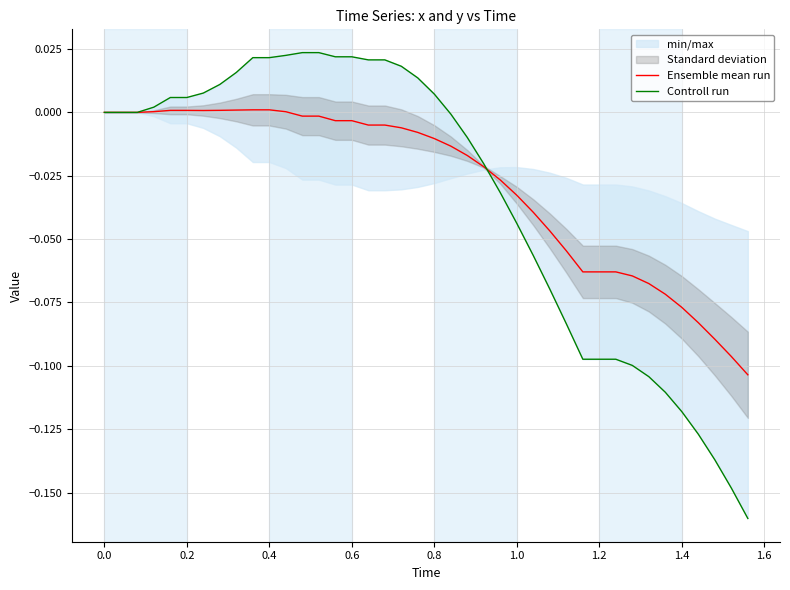

True or false: Controll run has a value of 0.0 at 1.6.

False